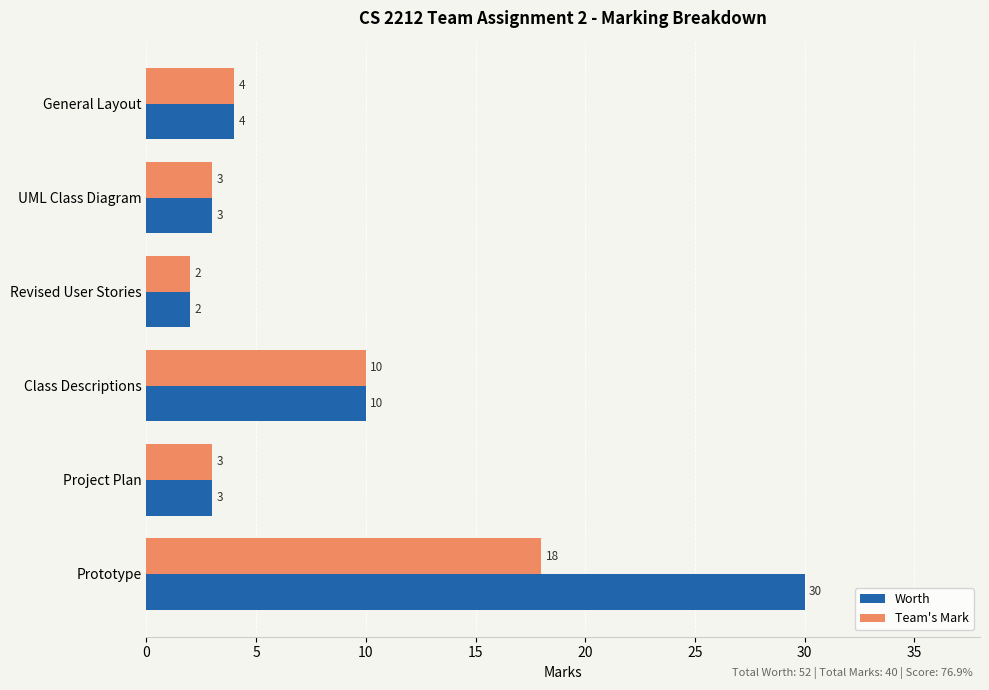

List the series in order of their peak value, lowest first.

Team's Mark, Worth